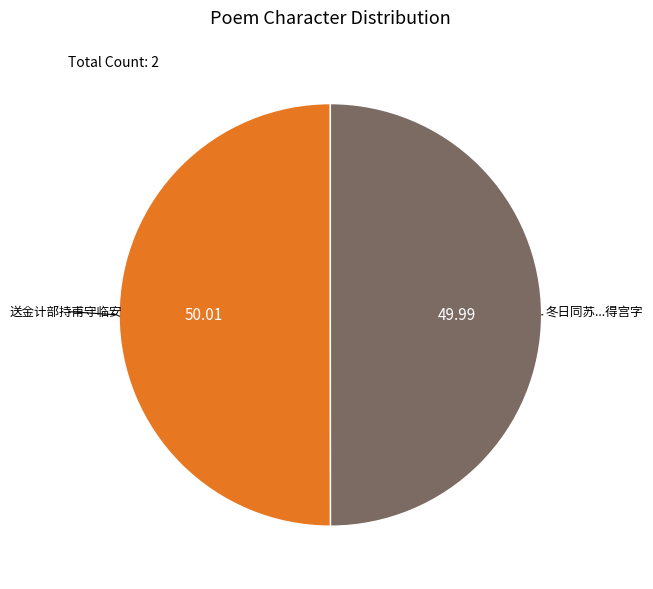

Count the number of slices in the pie.

2